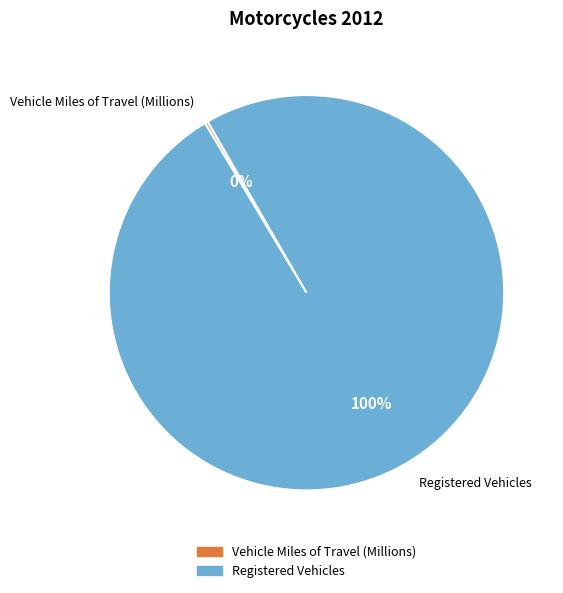

To the nearest percent, what portion does Registered Vehicles represent?

100%